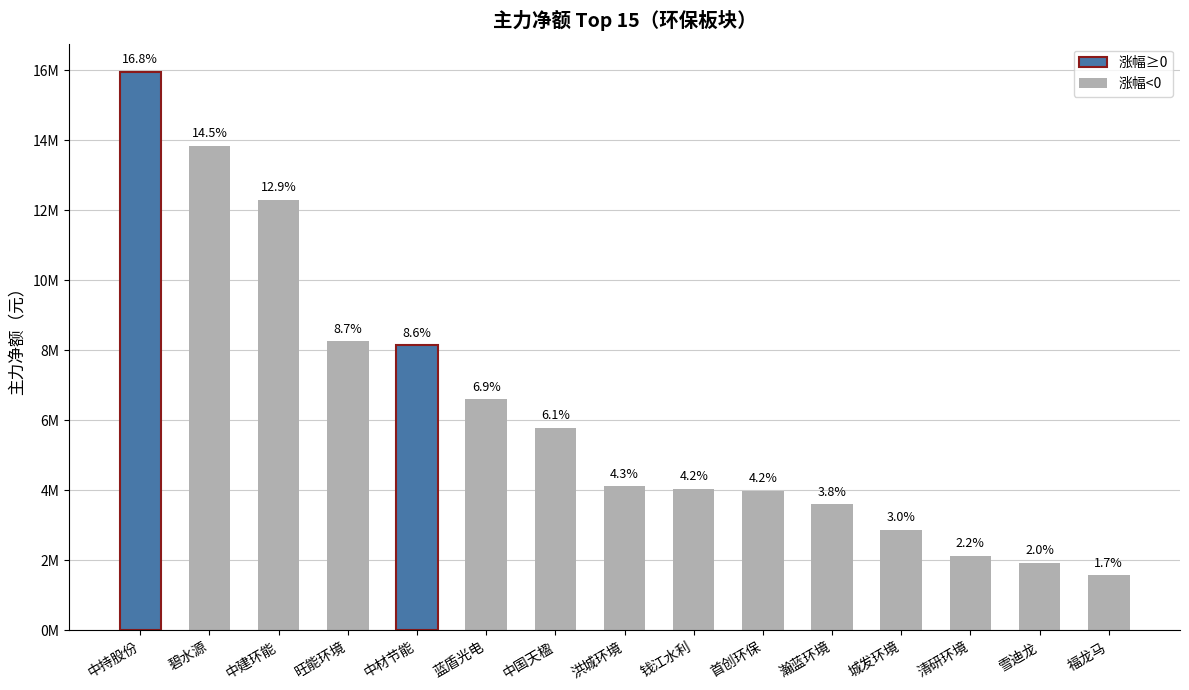

What is the value of the 4th bar from the left?

8255513